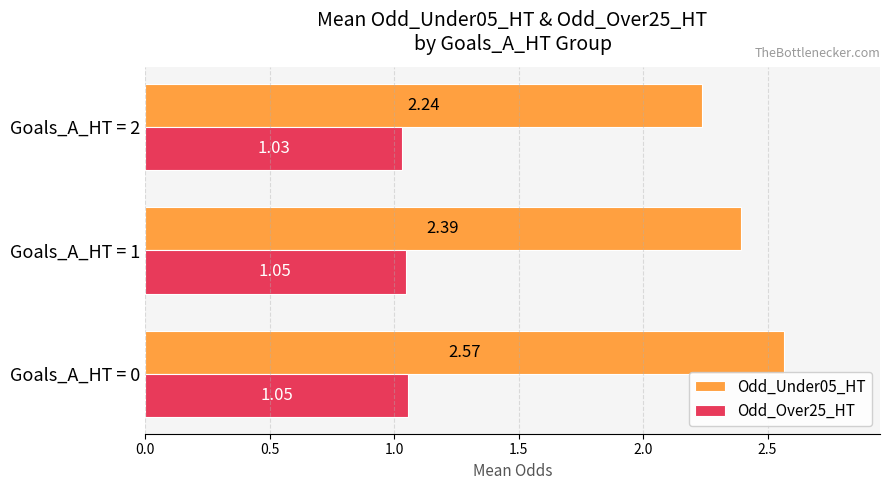

Rank the series by their maximum value, from highest to lowest.

Odd_Under05_HT, Odd_Over25_HT